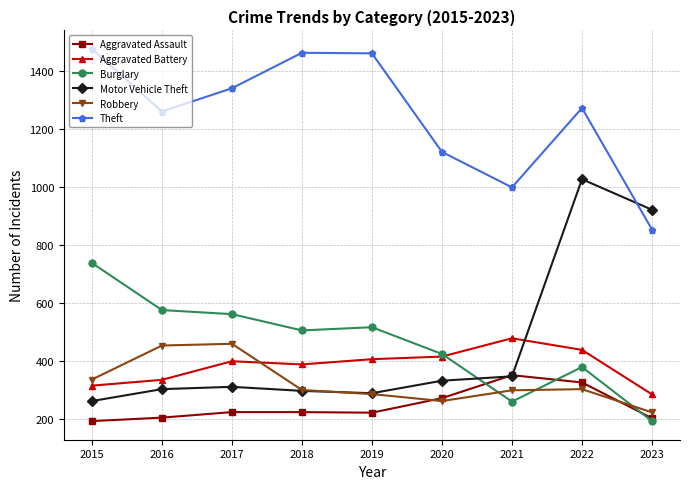

The value of Motor Vehicle Theft at 2023 is 921. True or false?

True